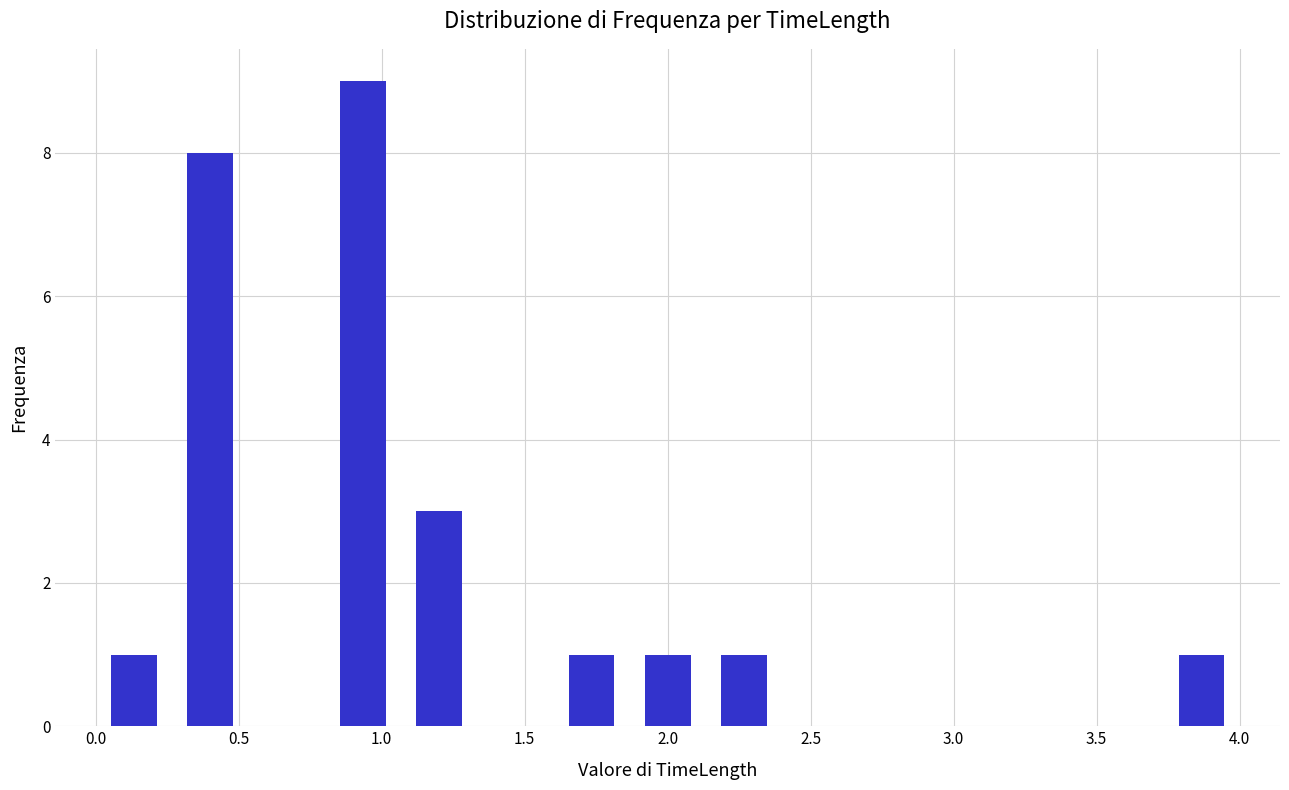

How tall is the bar that spans 1.05 to 1.35 on the x-axis? Neither the bar edges nor the heights are printed on the chart, so give them approximately, as read against the axes.

3